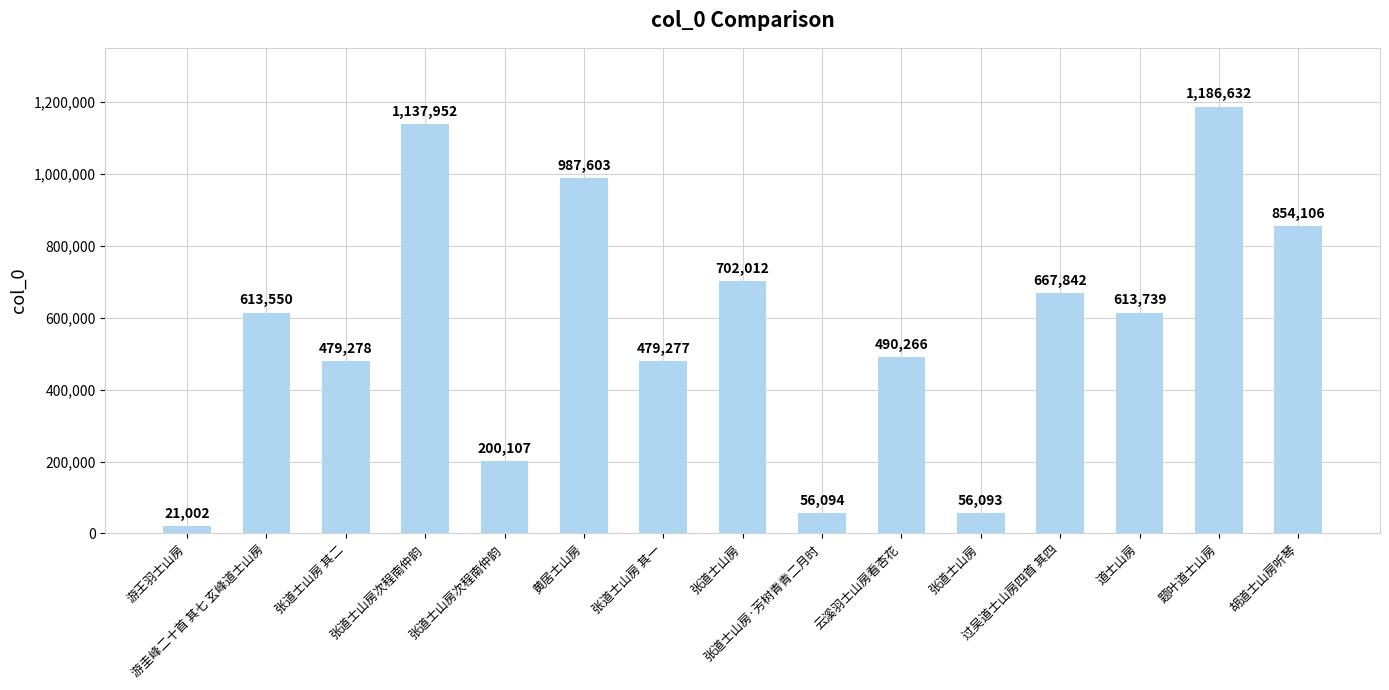

Are the bars grouped side by side (vs. stacked)?

No